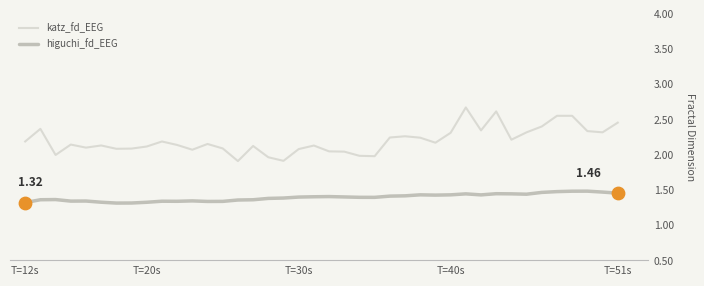

Is this an area chart (filled region under the line)?

No